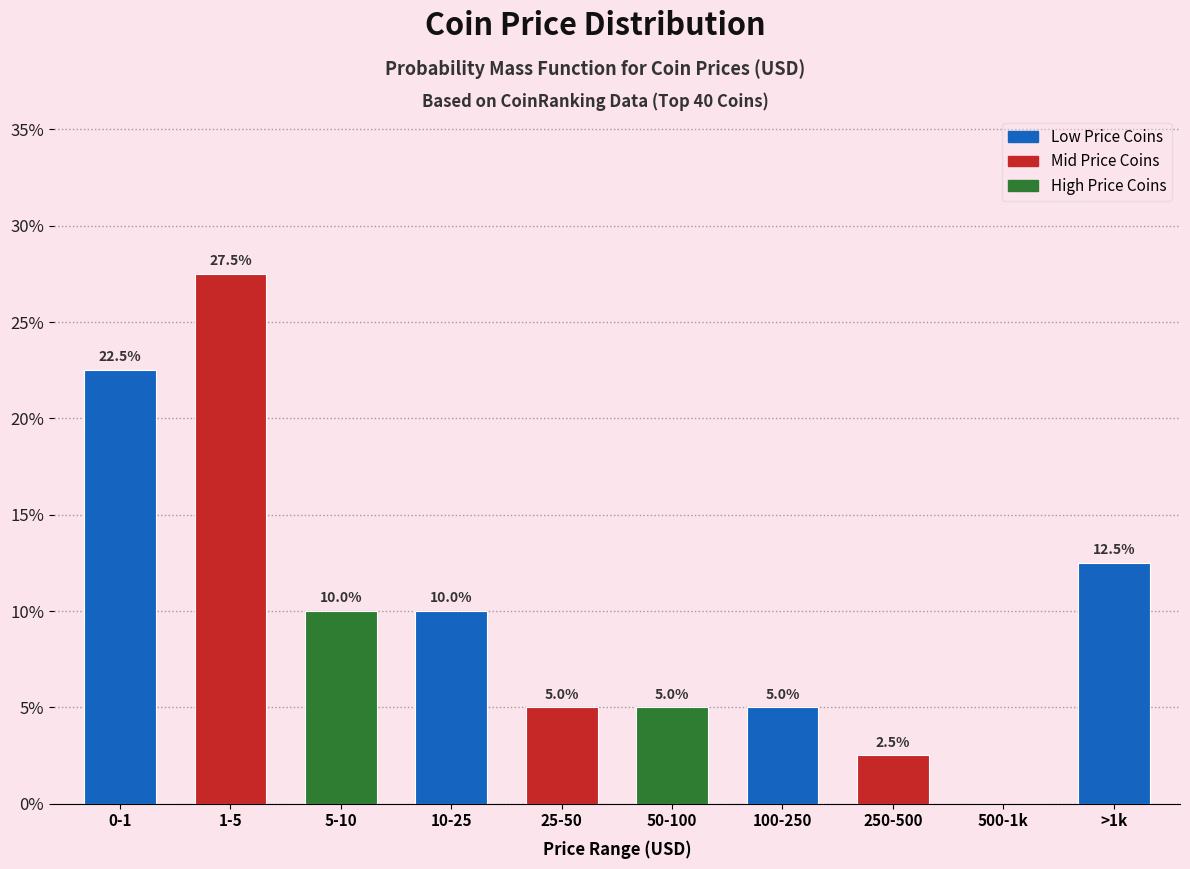

Reading right to left, what are all the values shown in this chart?

>1k=12.5	500-1k=0.0	250-500=2.5	100-250=5.0	50-100=5.0	25-50=5.0	10-25=10.0	5-10=10.0	1-5=27.5	0-1=22.5